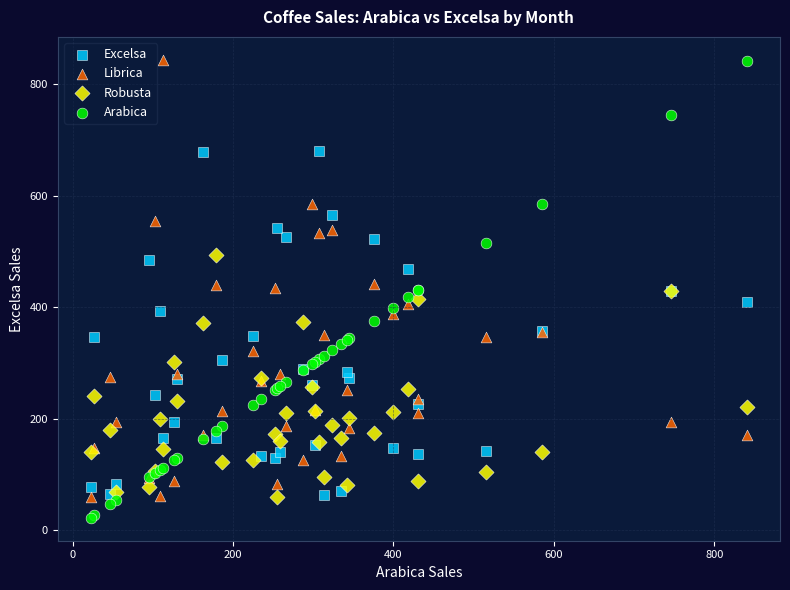

Which series reaches the minimum Y coordinate?

Arabica